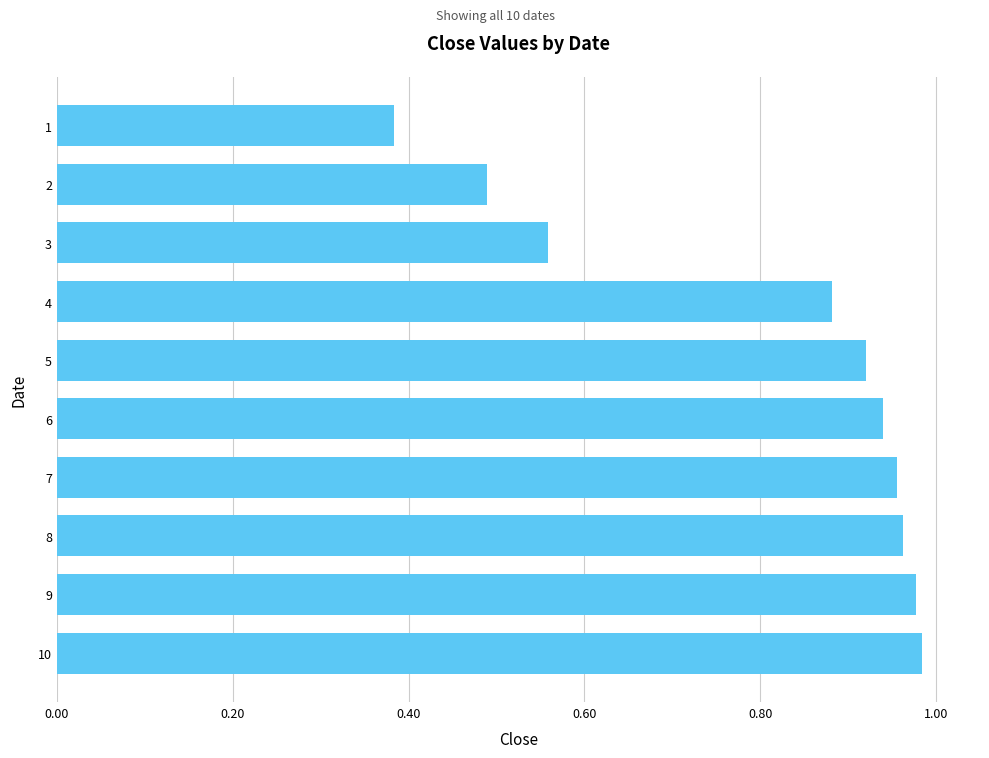

What is the sum of all values?

8.1